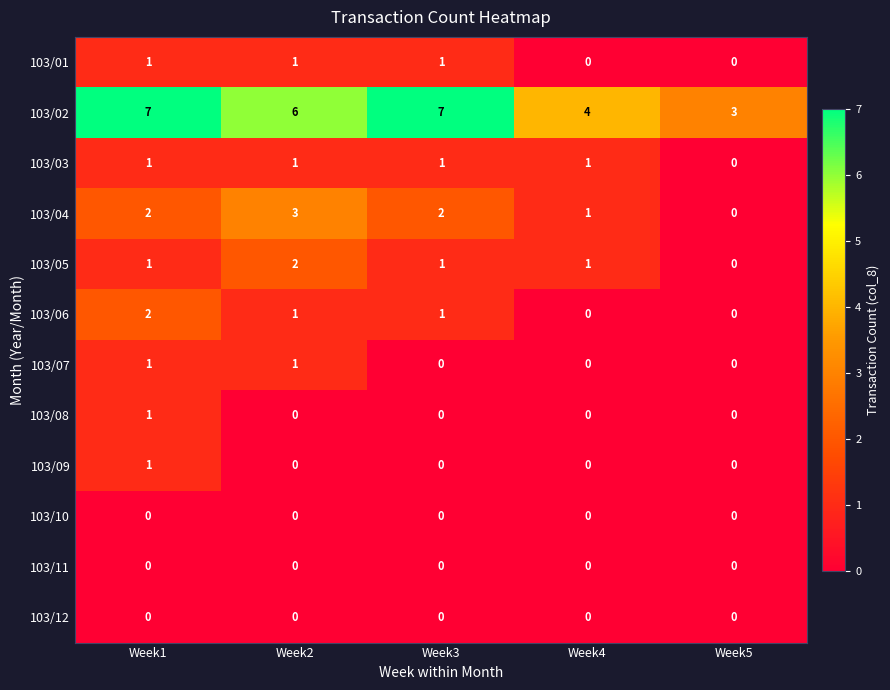

Where is 103/04 nearest to the value 1?

Week4